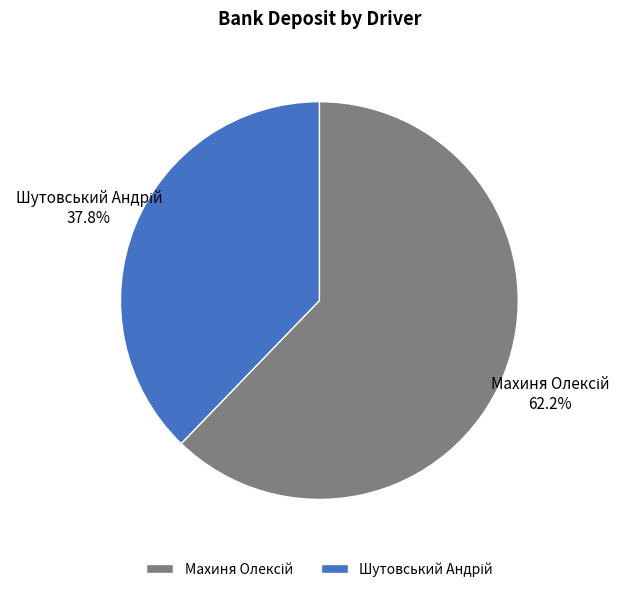

Is there a majority slice in this chart?

Yes